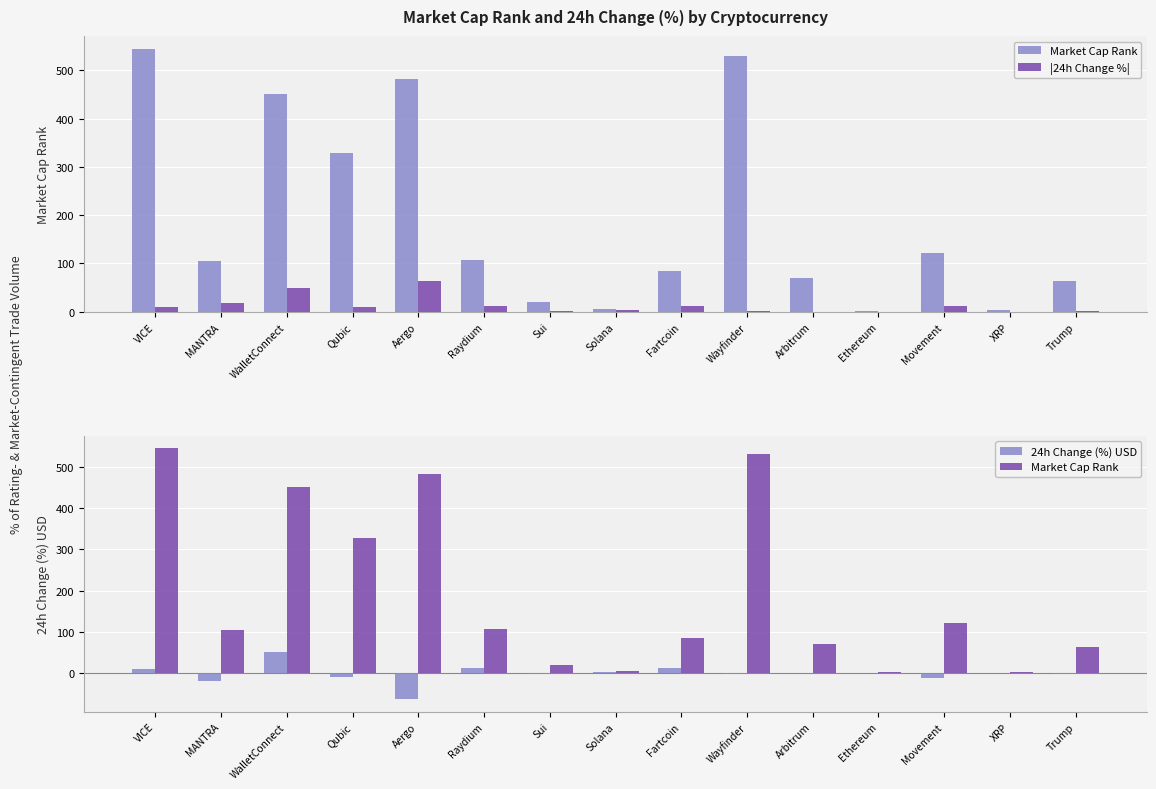

At Aergo, list the series in order from smallest to largest.

24h Change (%) USD, |24h Change %|, Market Cap Rank